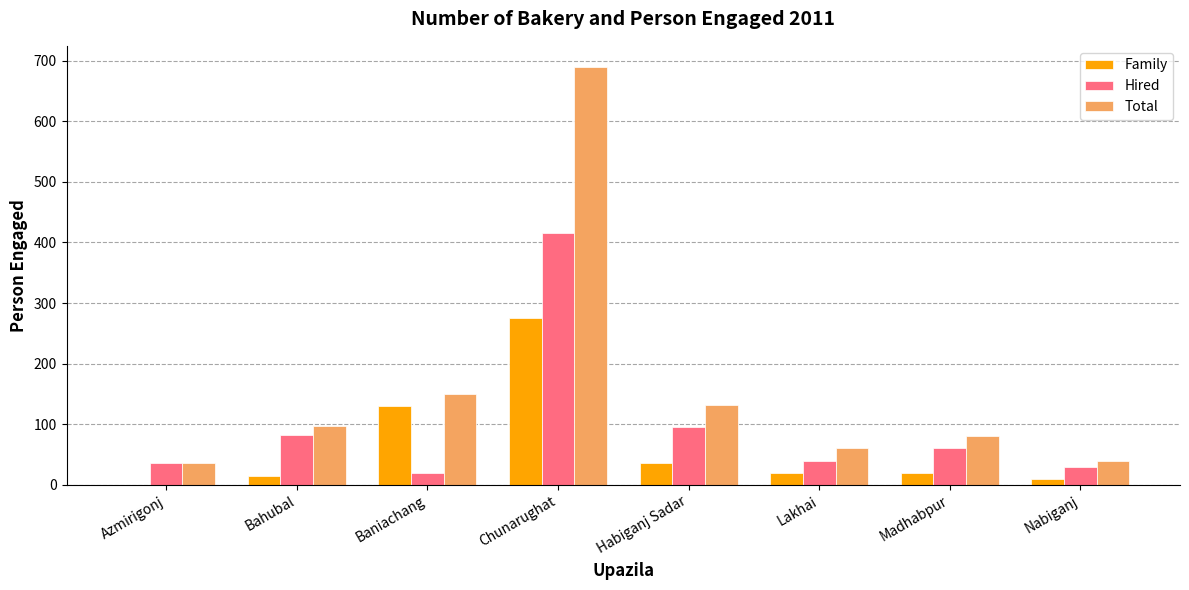

Reading right to left, list all the values displayed in this chart.

Family: Nabiganj=10	Madhabpur=20	Lakhai=20	Habiganj Sadar=36	Chunarughat=275	Baniachang=130	Bahubal=14	Azmirigonj=0
Hired: Nabiganj=30	Madhabpur=60	Lakhai=40	Habiganj Sadar=96	Chunarughat=415	Baniachang=20	Bahubal=83	Azmirigonj=36
Total: Nabiganj=40	Madhabpur=80	Lakhai=60	Habiganj Sadar=132	Chunarughat=690	Baniachang=150	Bahubal=97	Azmirigonj=36